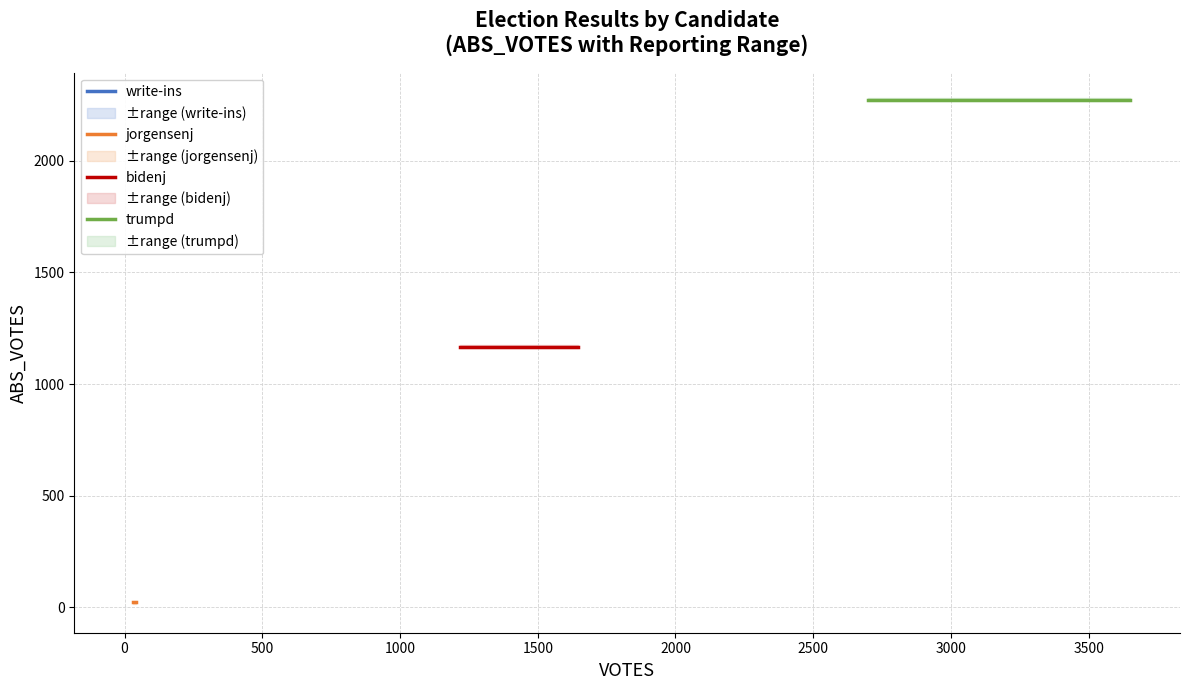

Reading right to left, list all the values displayed in this chart.

write-ins: 0	0	0
jorgensenj: 23	23	23
bidenj: 1168	1168	1168
trumpd: 2274	2274	2274